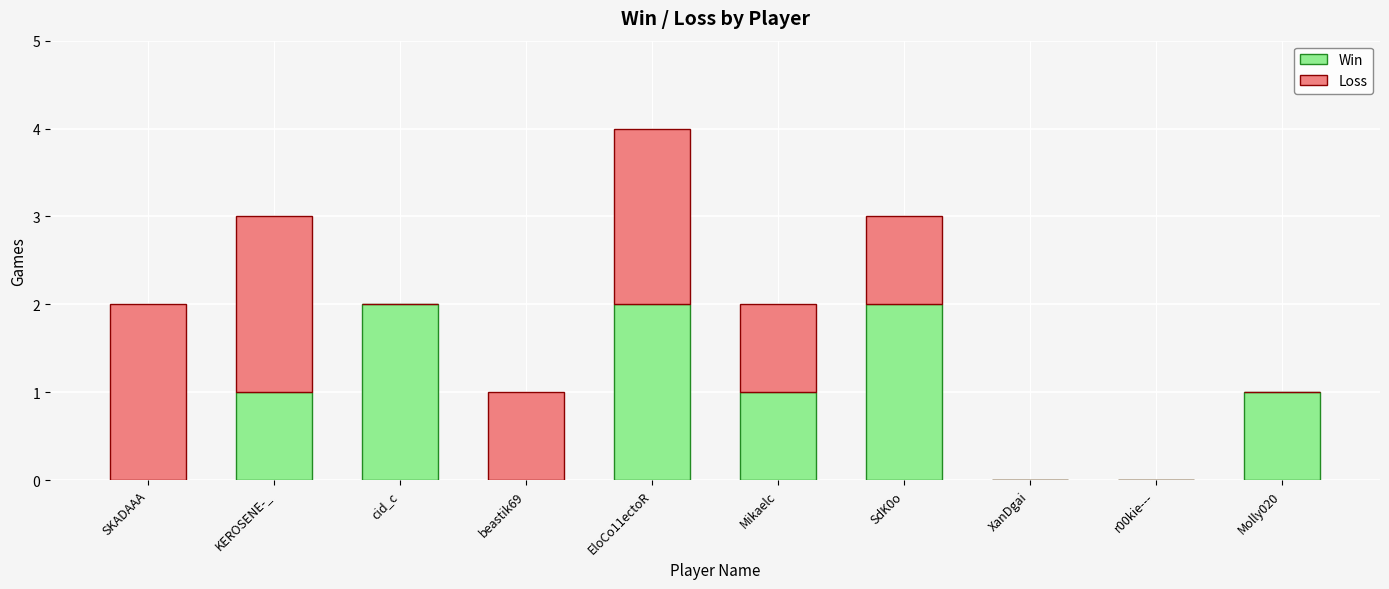

The value of Win at Molly020 is 2. True or false?

False